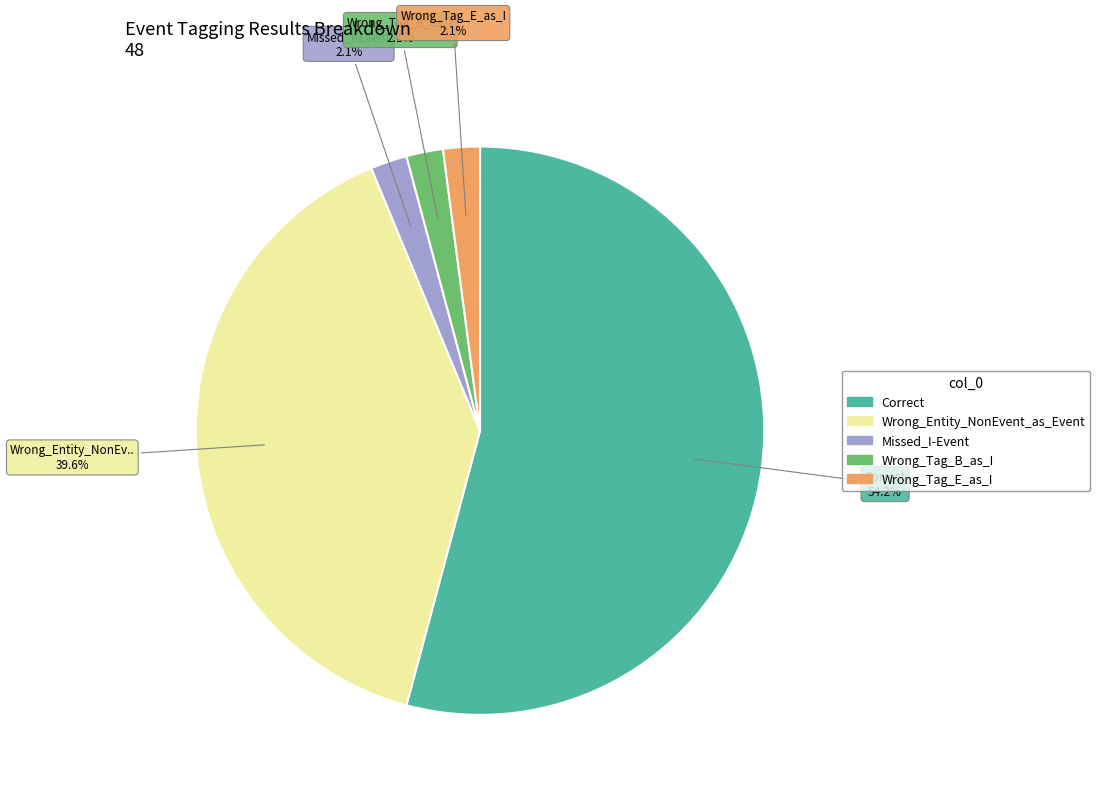

Does Correct represent more than half of the total?

Yes